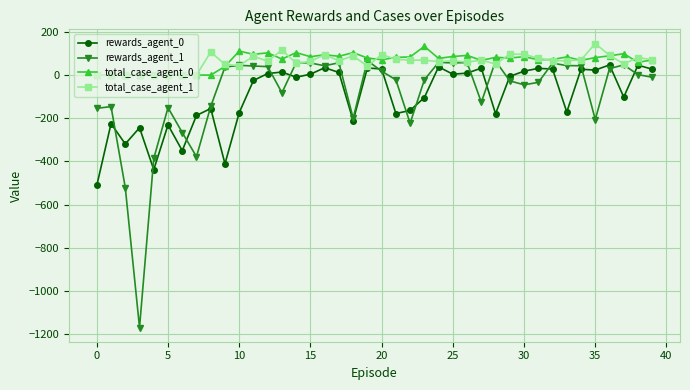

What is the lowest value of the rewards_agent_0 series?

-511